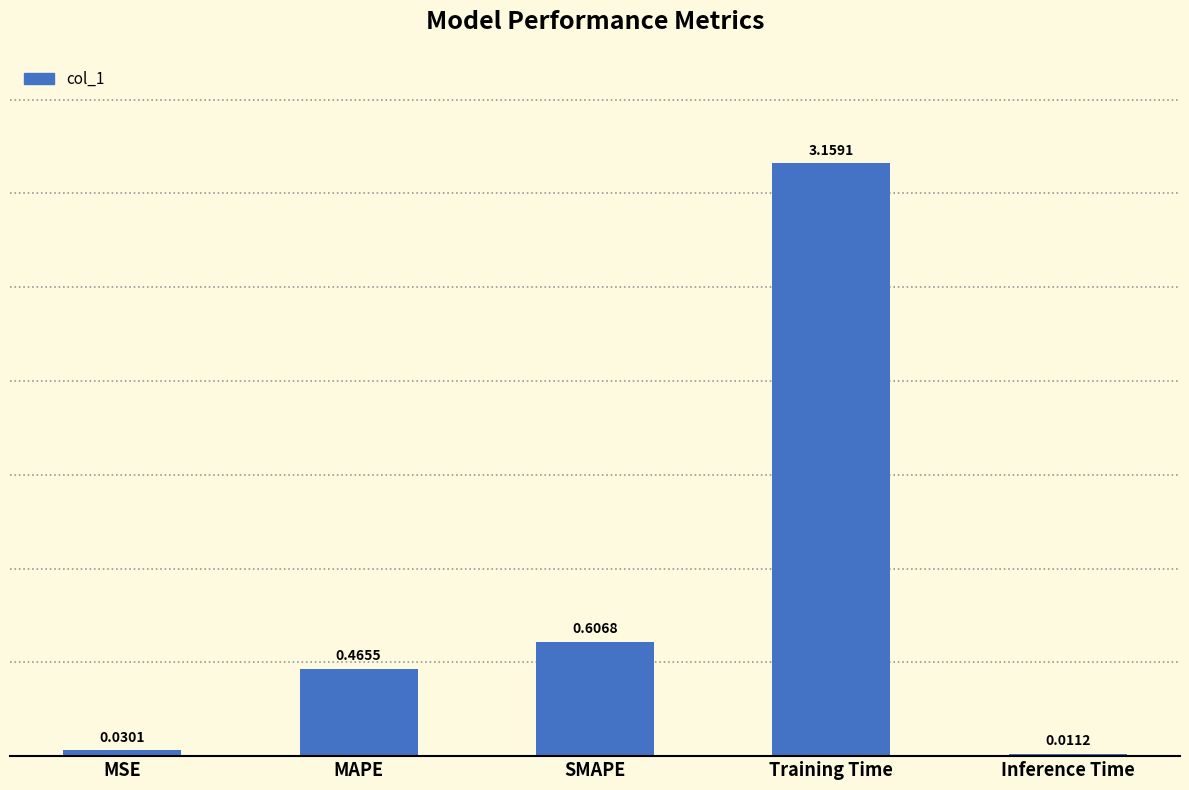

What position from the left is Inference Time?

5